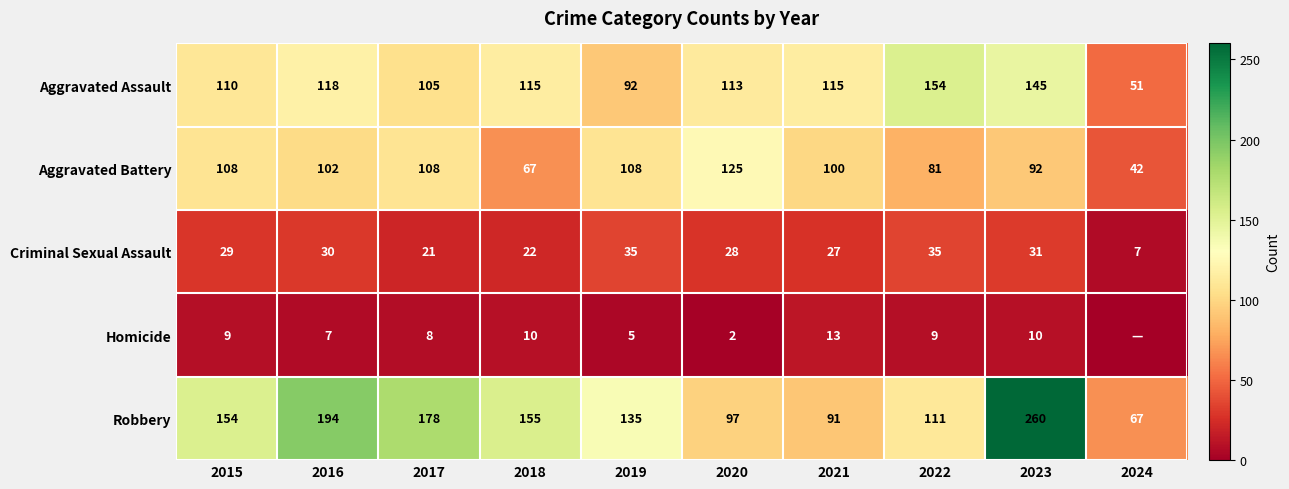

What is the sum of all Robbery values?

1442